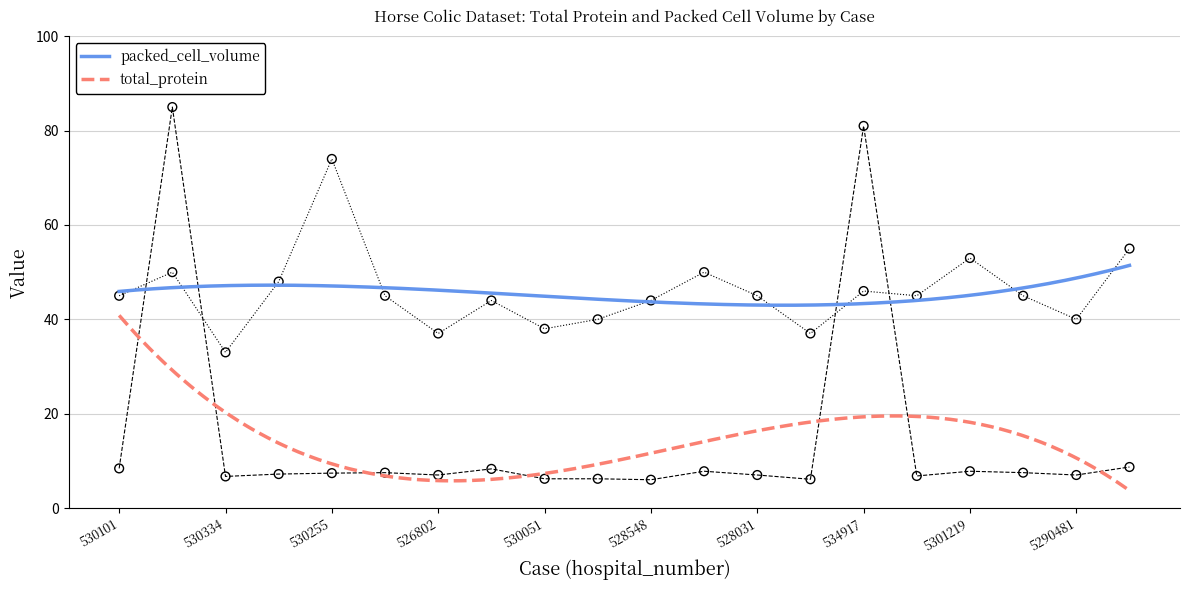

At which category is the sum across all series the highest?

534817